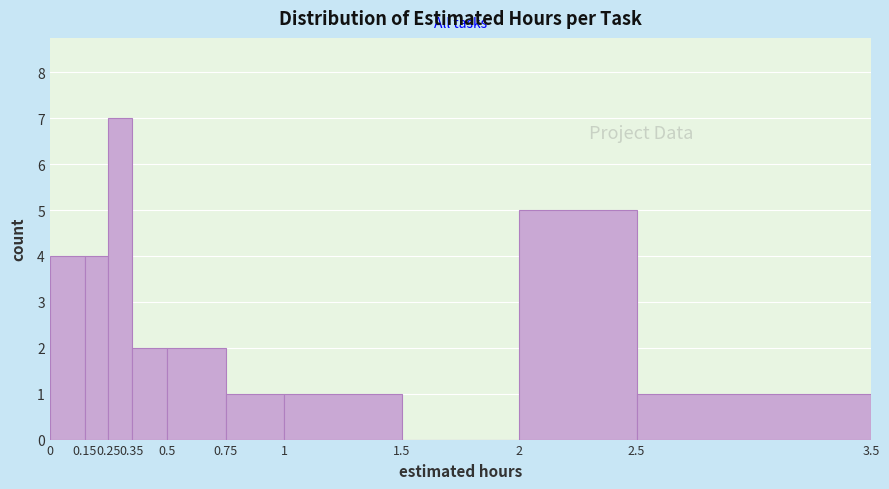

Reading left to right, transcribe this chart: for each bar, give the range it covers on the x-axis and its height. The values are not printed on the chart, so give them approximately, as read against the axis.

0 to 0.15: 4
0.15 to 0.25: 4
0.25 to 0.35: 7
0.35 to 0.5: 2
0.5 to 0.75: 2
0.75 to 1: 1
1 to 1.5: 1
1.5 to 2: 0
2 to 2.5: 5
2.5 to 3.5: 1